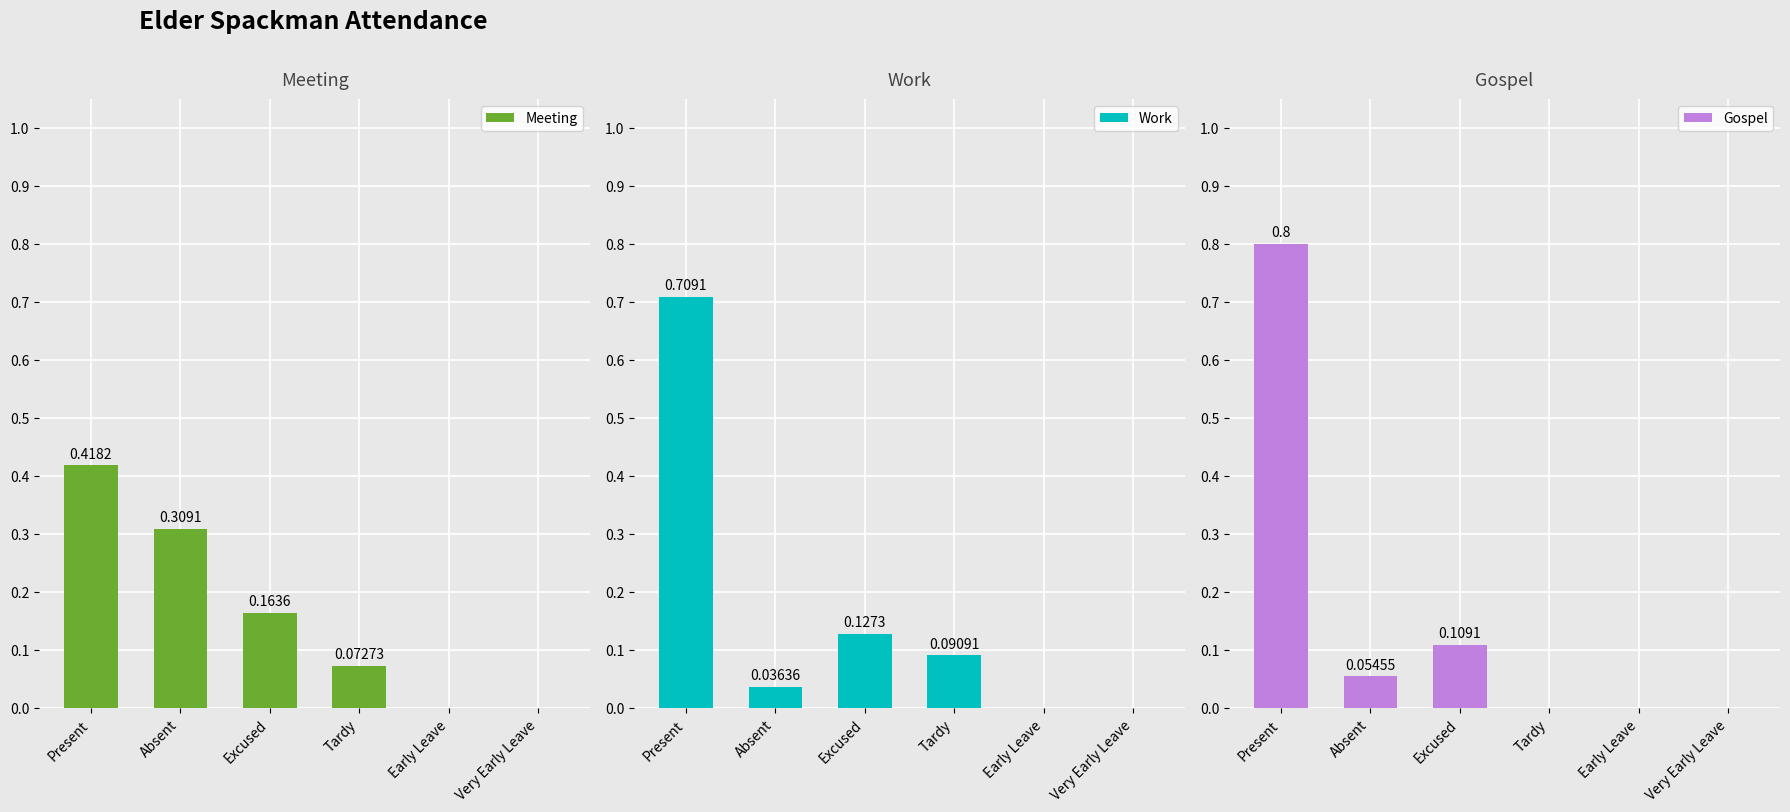

What is the difference between the highest and lowest values at Present?

0.4